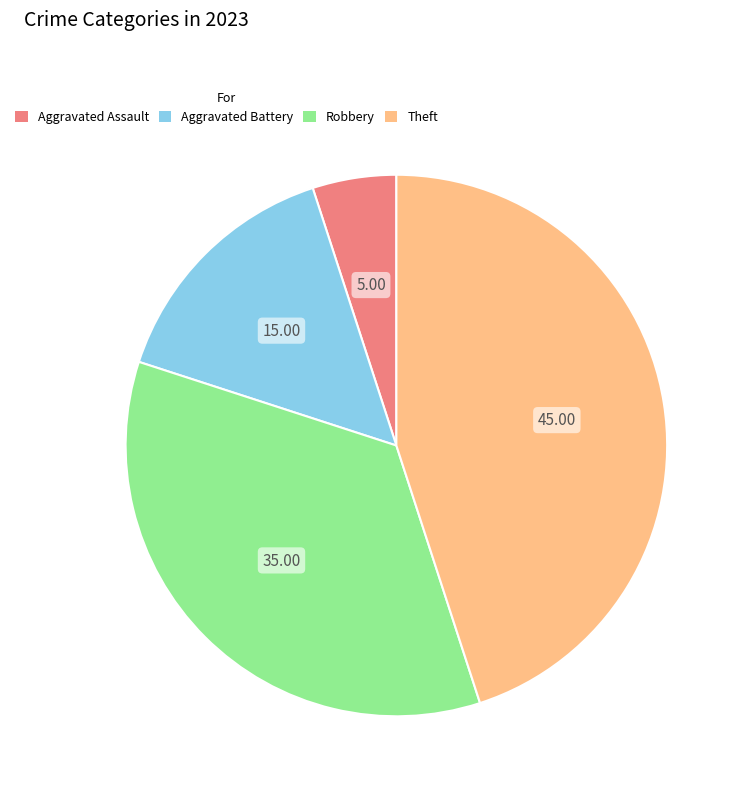

How many segments does this pie chart have?

4